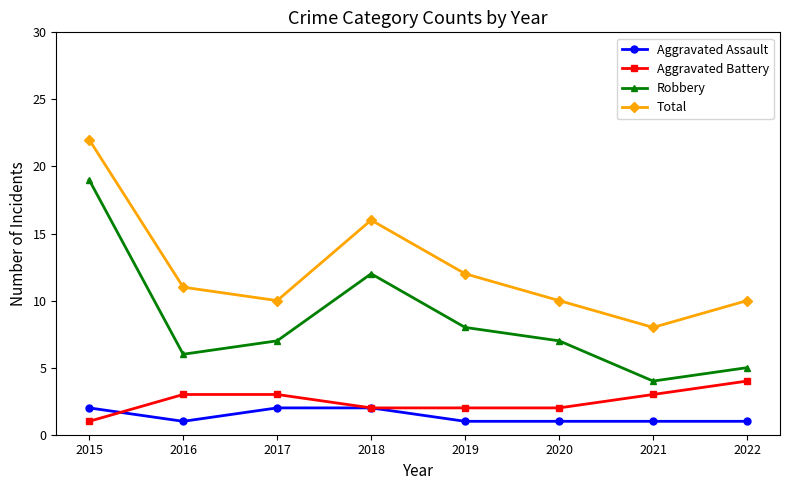

How many lines are shown in the chart?

4